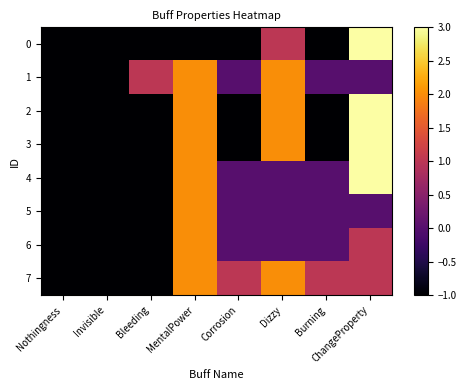

Which label corresponds to the largest value in the chart?

ChangeProperty